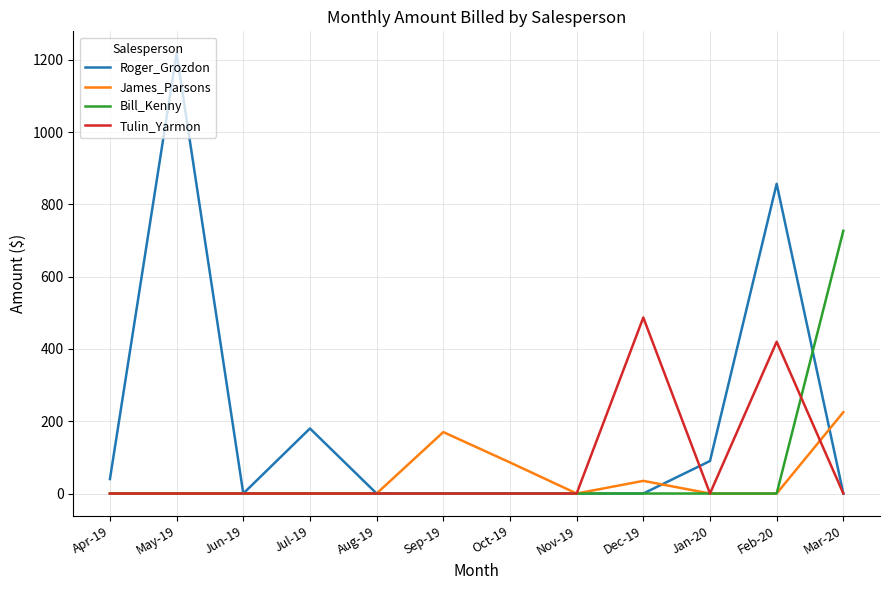

True or false: James_Parsons has a value of 28 at Oct-19.

False